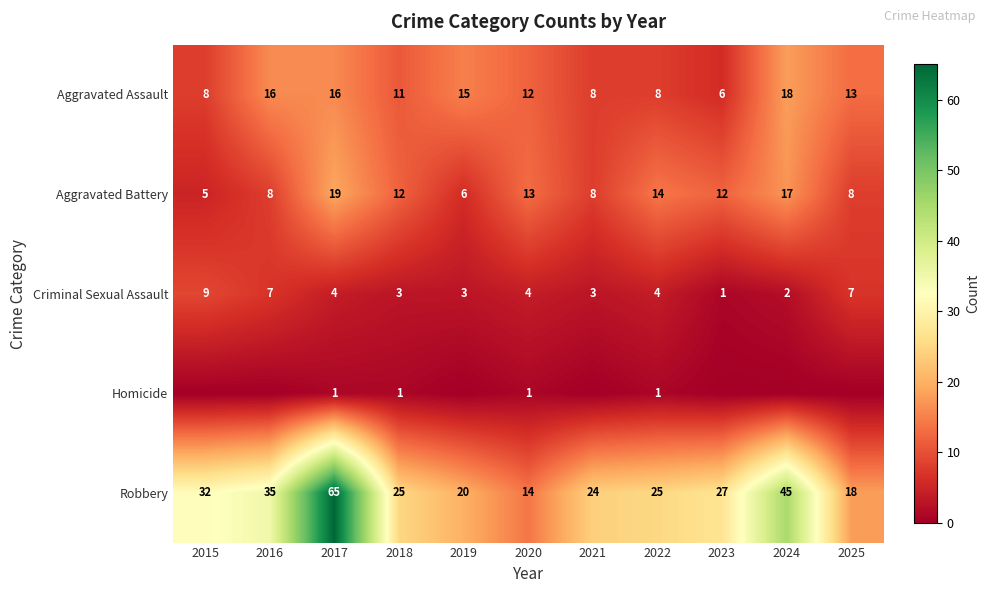

Is it true that Robbery equals 65 at 2017?

True